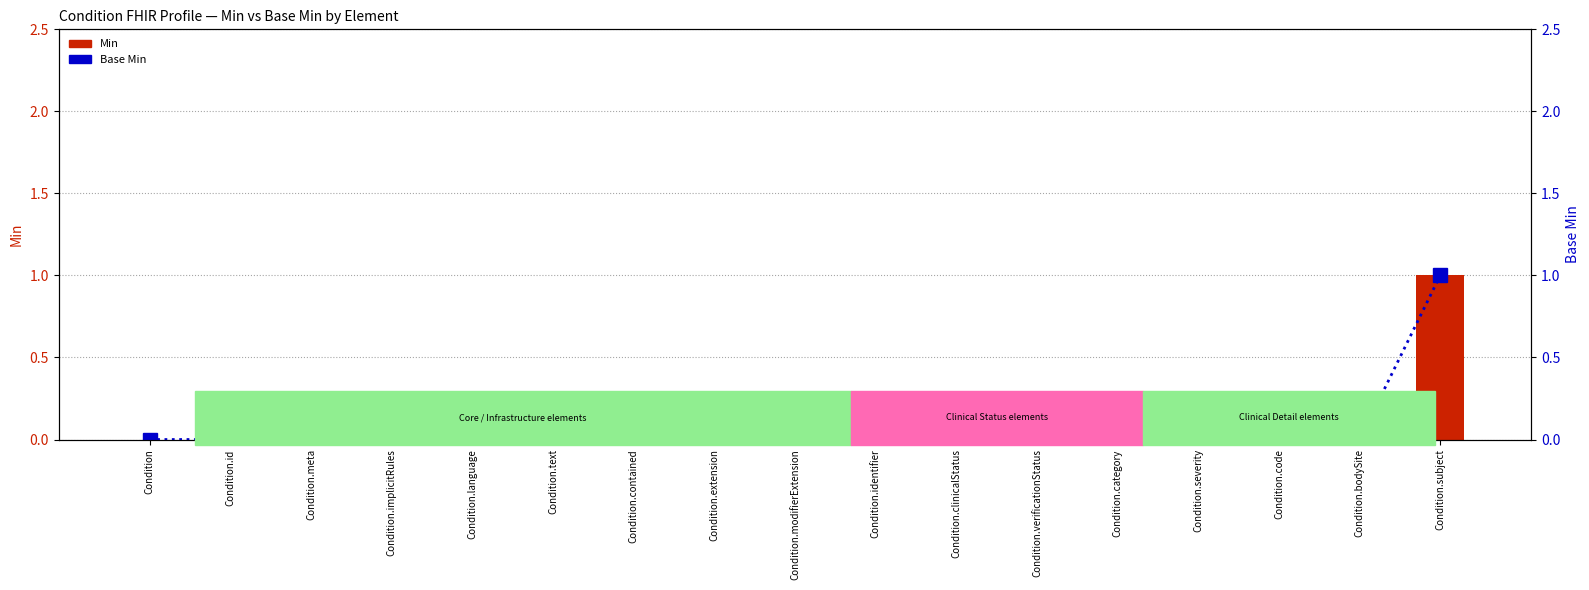

True or false: Base Min has a value of 1 at Condition.subject.

False